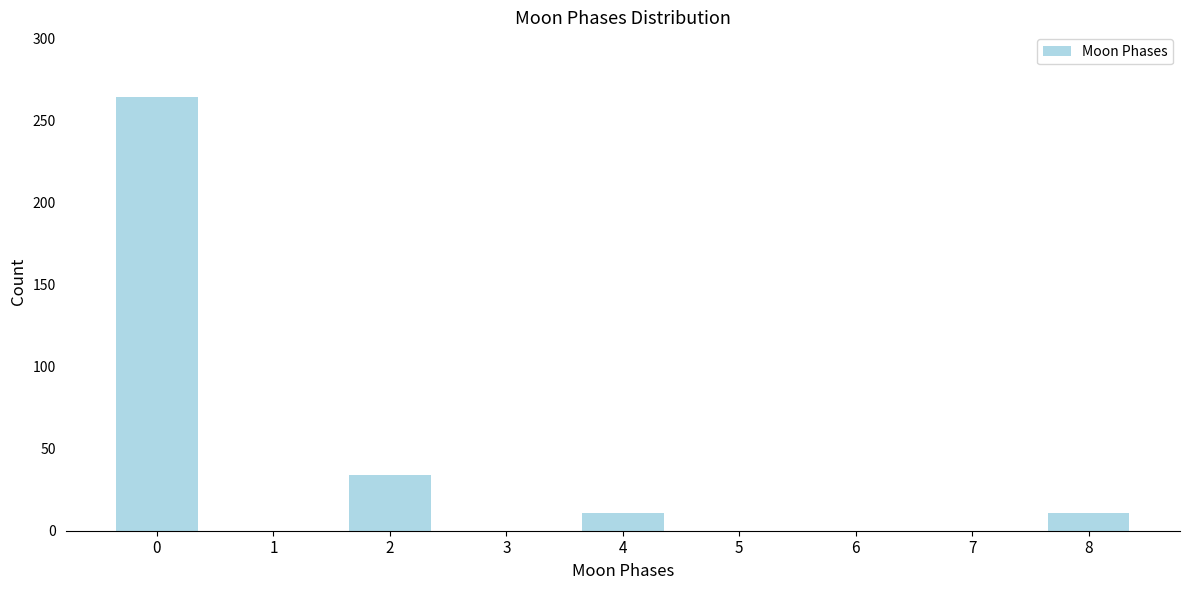

Reading right to left, extract all data points from this chart.

8=11	7=0	6=0	5=0	4=11	3=0	2=34	1=0	0=264